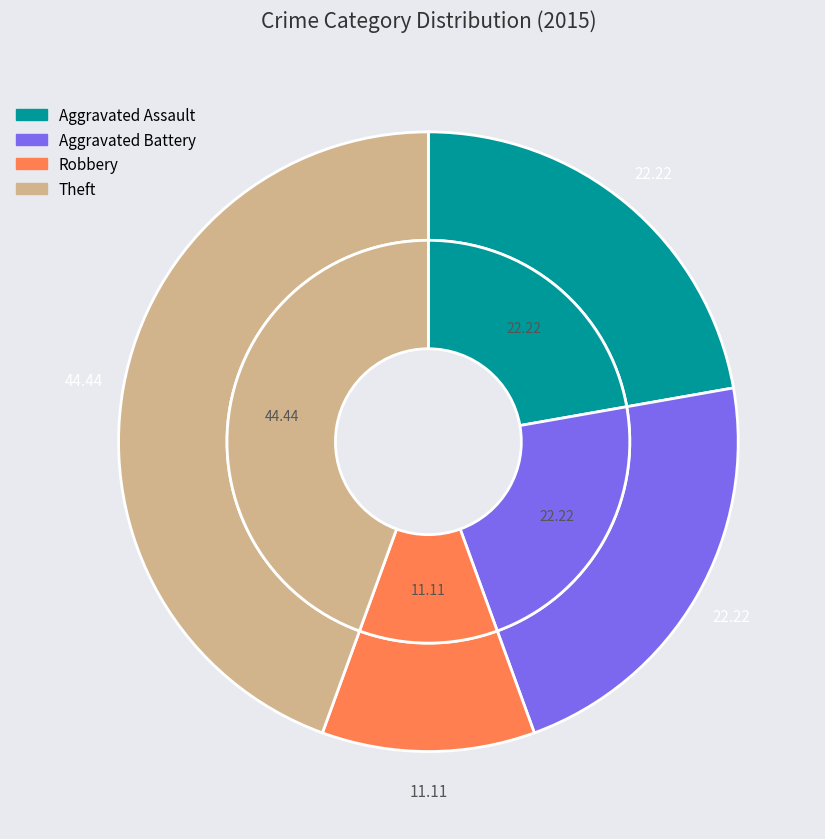

Is it true that Aggravated Battery is 22% of the pie?

True